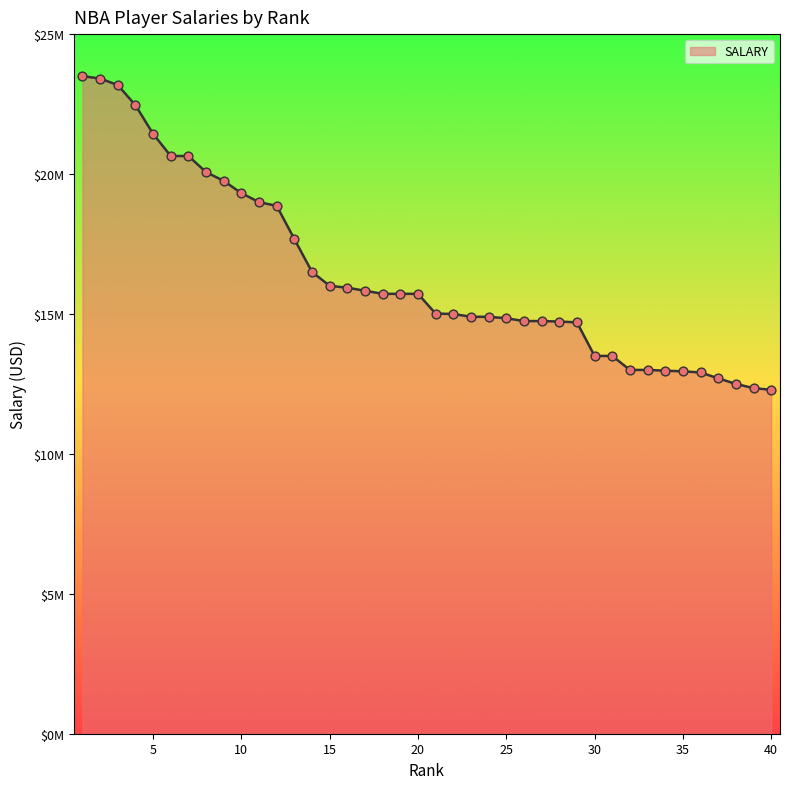

Is this an area chart (filled region under the line)?

Yes